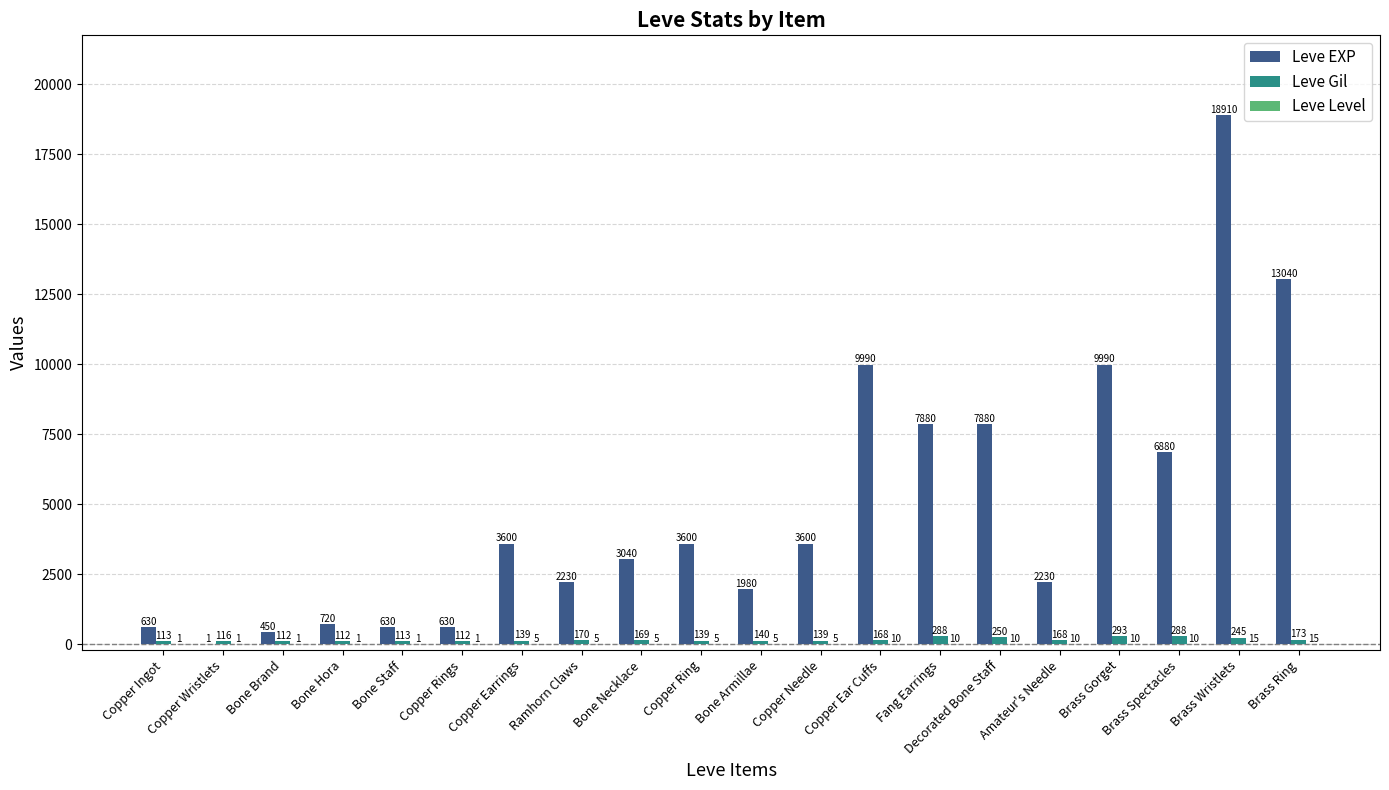

Which category has the highest value in the Leve Gil series?

Brass Gorget